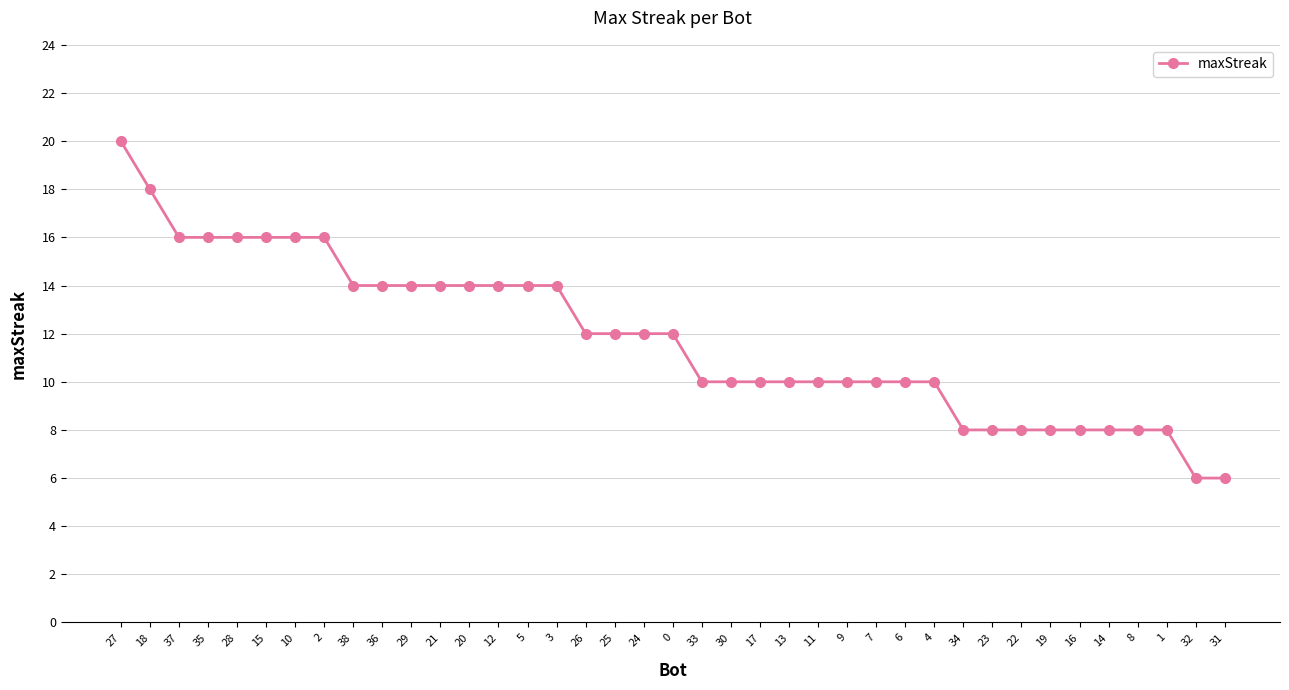

What is the ratio of the value at 4 to the value at 2?

0.6